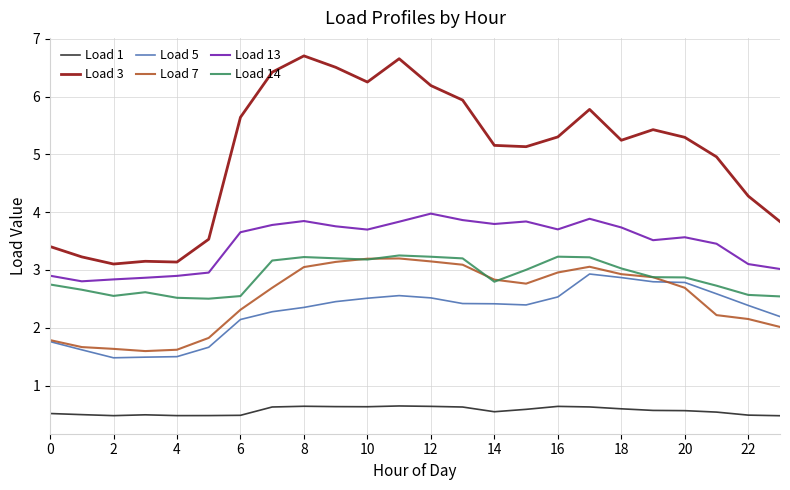

True or false: Load 14 has more than 2 points higher than both neighbors.

True